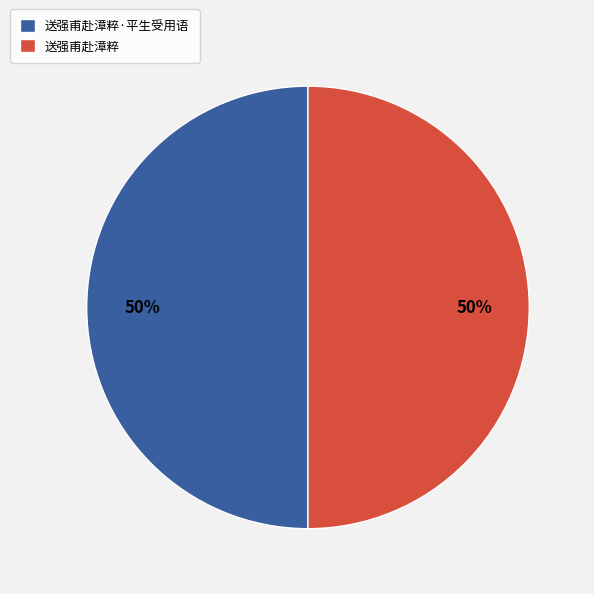

Combined, do 送强甫赴漳粹·平生受用语 and 送强甫赴漳粹 account for over 50%?

Yes